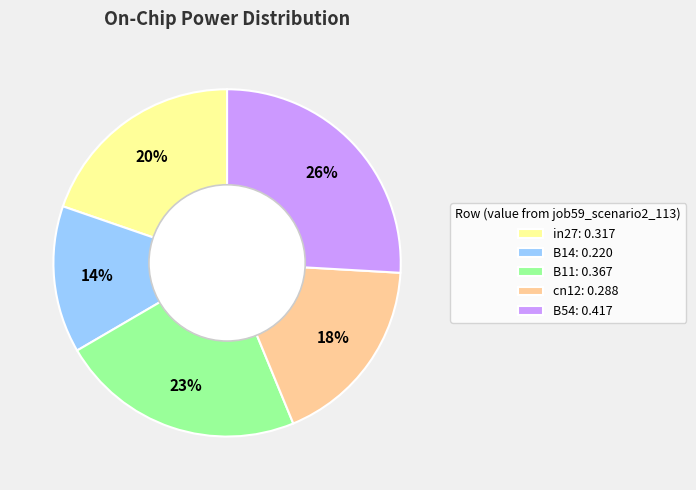

What percentage is the cn12 slice, to the nearest percent?

18%